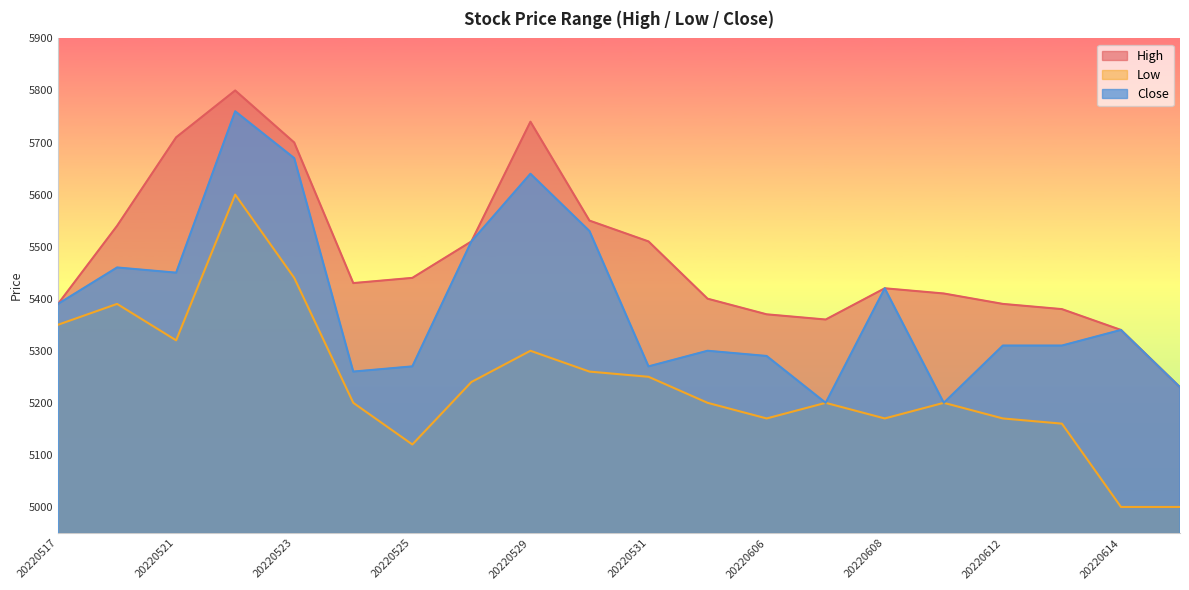

What is the maximum value for Close?

5760